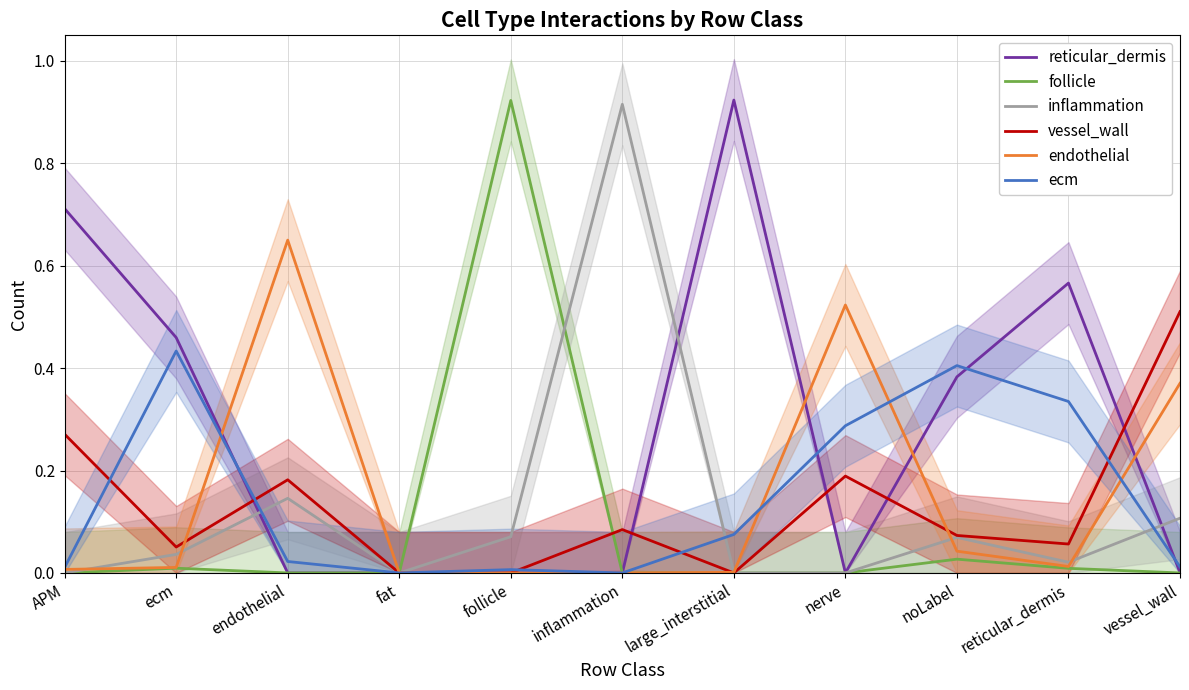

Does the chart display data point markers on the line(s)?

No